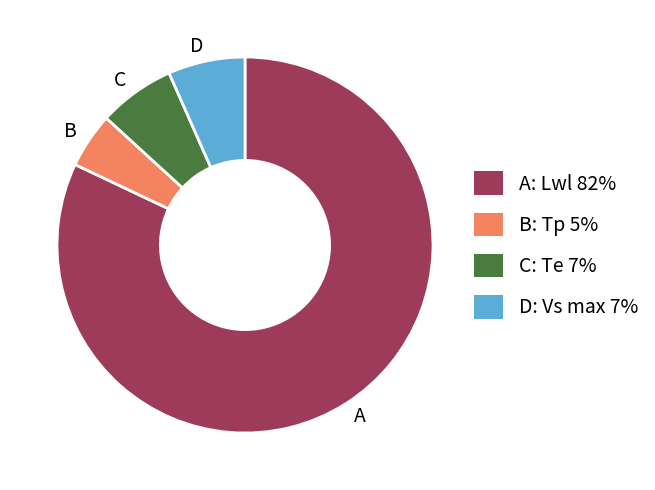

Combined, do C: Te 7% and D: Vs max 7% account for over 50%?

No